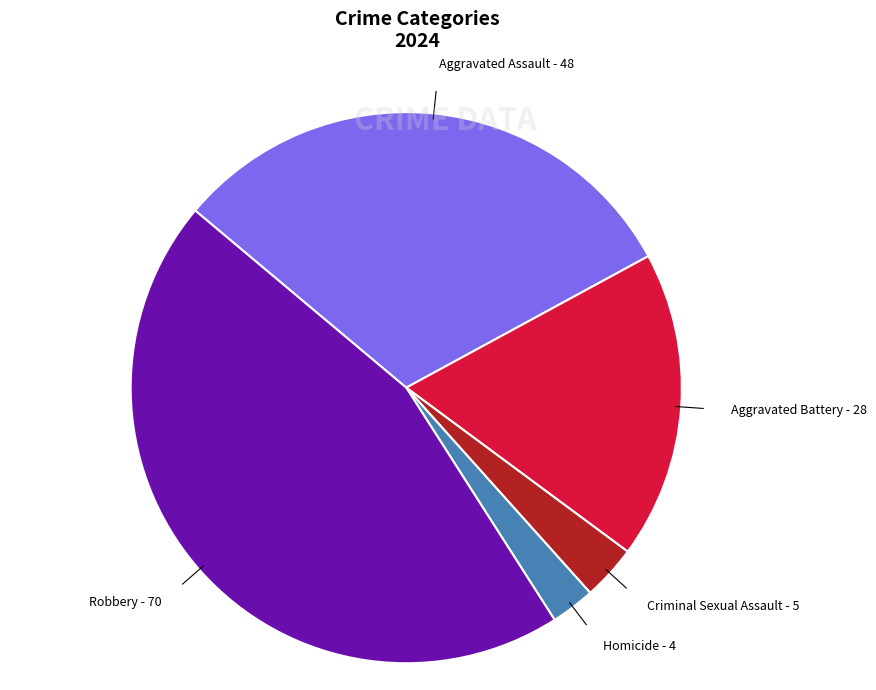

How many segments does this pie chart have?

5